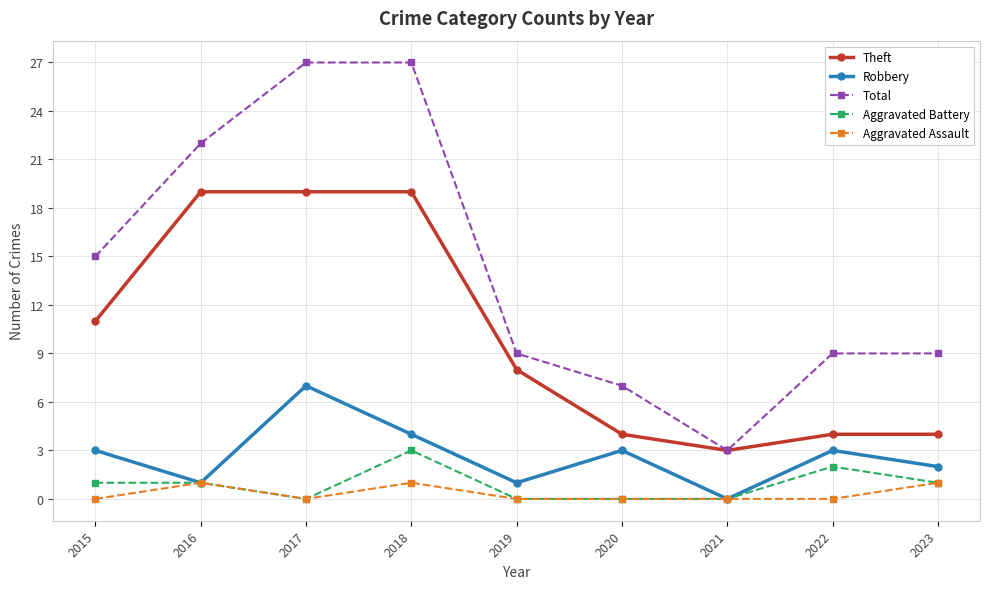

True or false: Total and Robbery intersect in this chart.

False